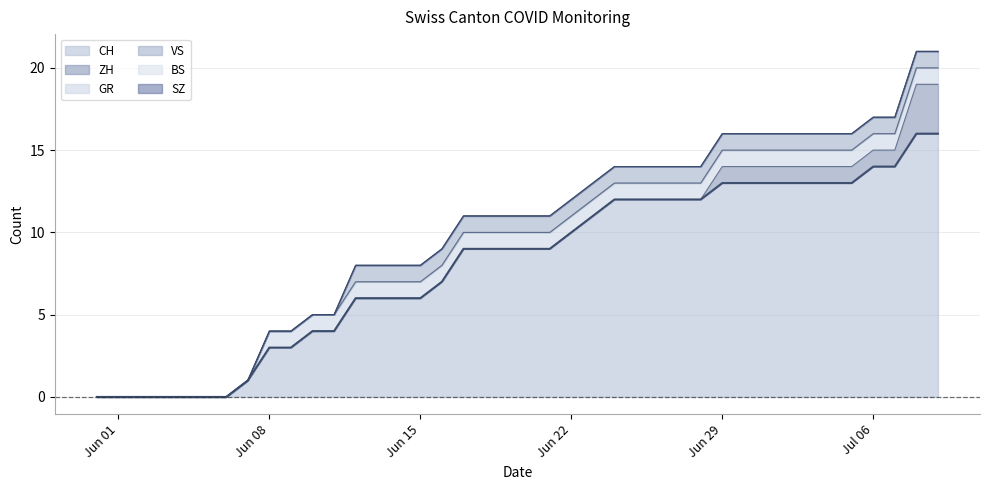

Which category has the lowest value in the BS series?

2020-05-31